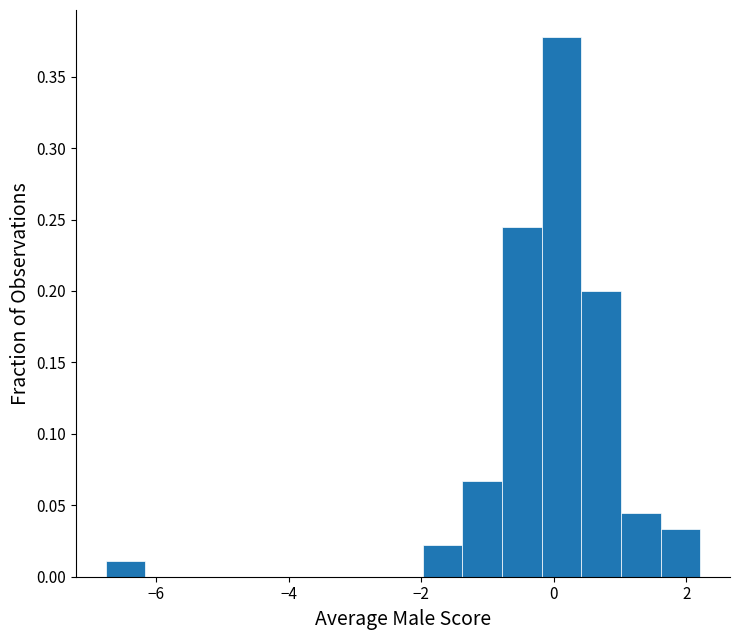

Read against the x-axis, roughly where is the centre of the tallest bar?

0.2